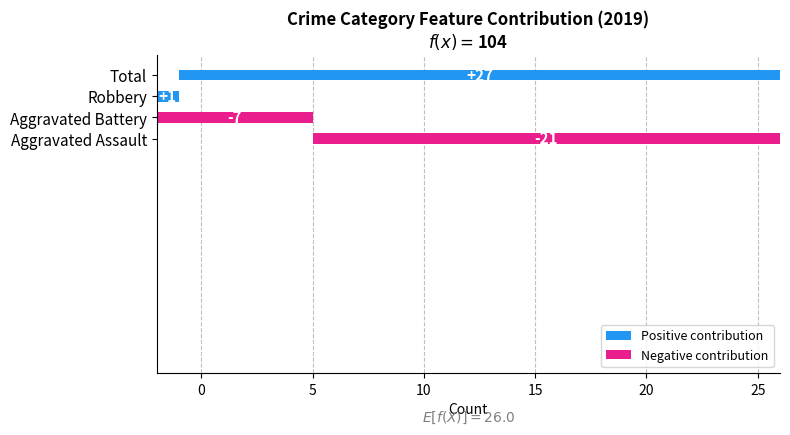

Which series has the largest total across all categories?

Total